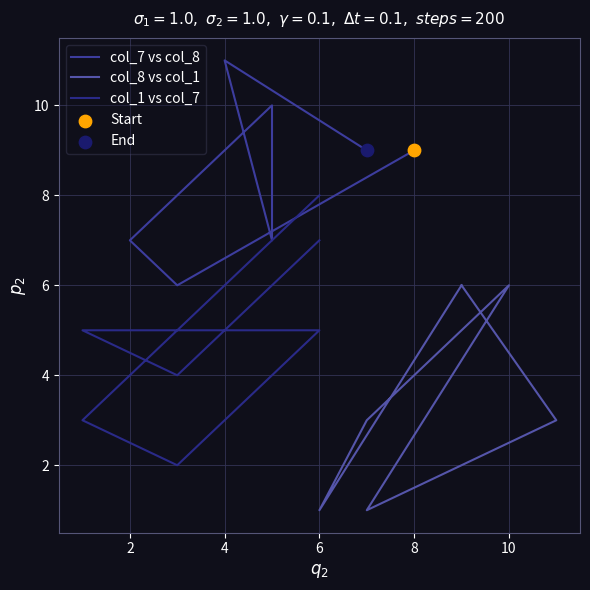

Which series has the widest spread of Y values?

col_1 vs col_7